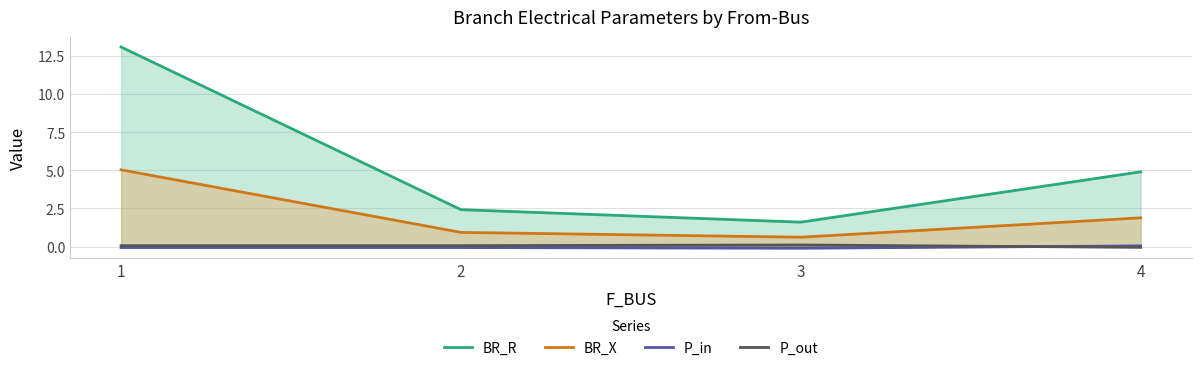

What is the value of the P_in point at the 1st from the left?

-0.1